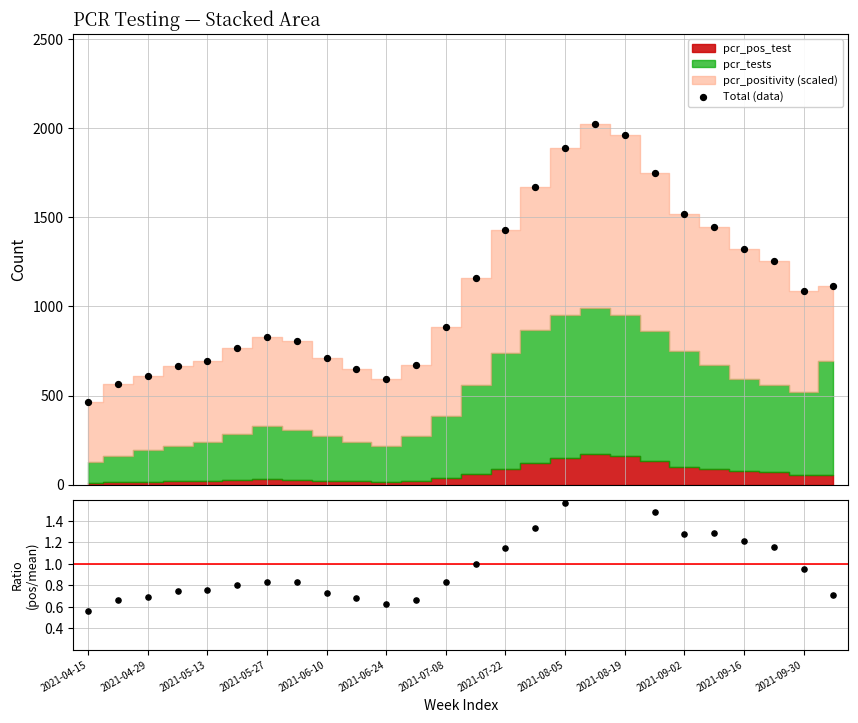

Which series reaches the maximum Y coordinate?

Total (data)